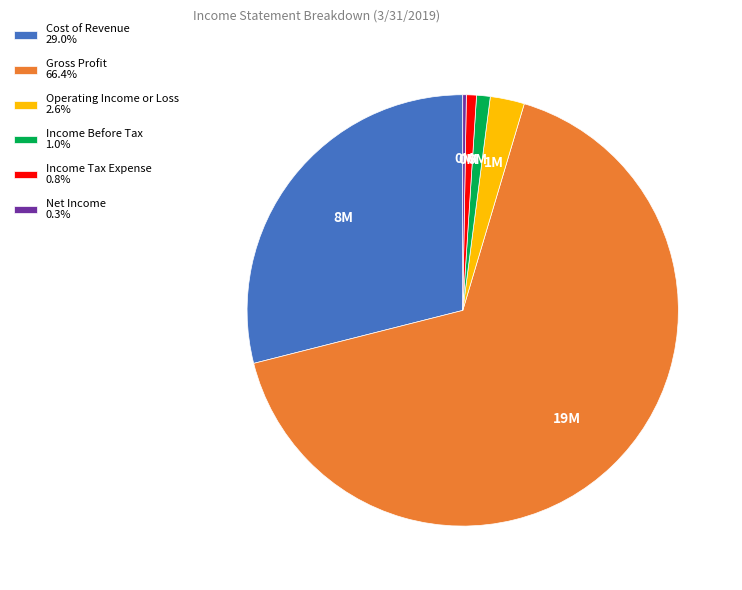

Is the sum of Gross Profit 66.4% and Income Before Tax 1.0% greater than half?

Yes